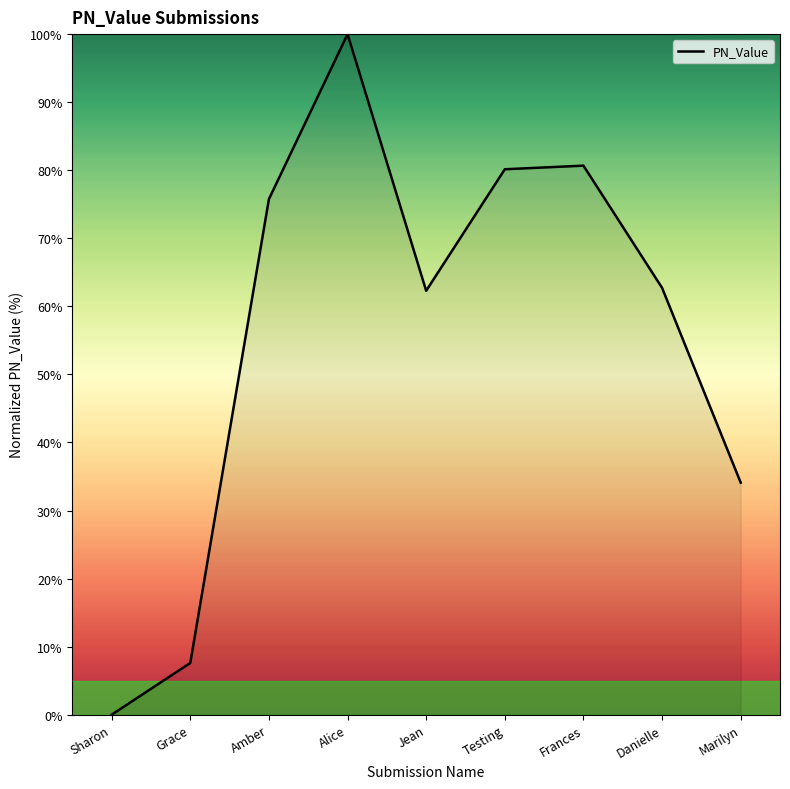

What position from the left is Grace?

2